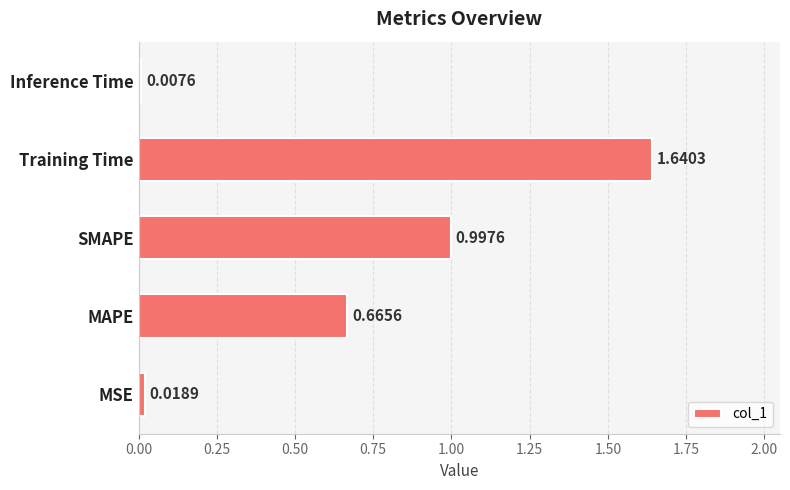

At which label is the value closest to 0?

Inference Time